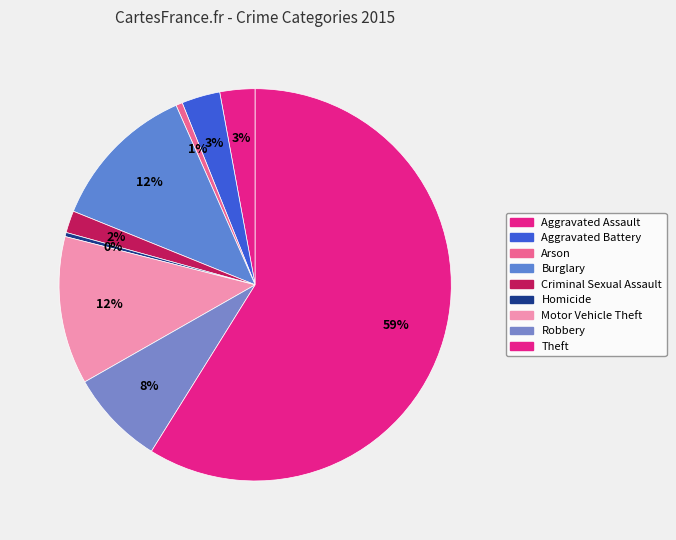

Count the number of slices in the pie.

9